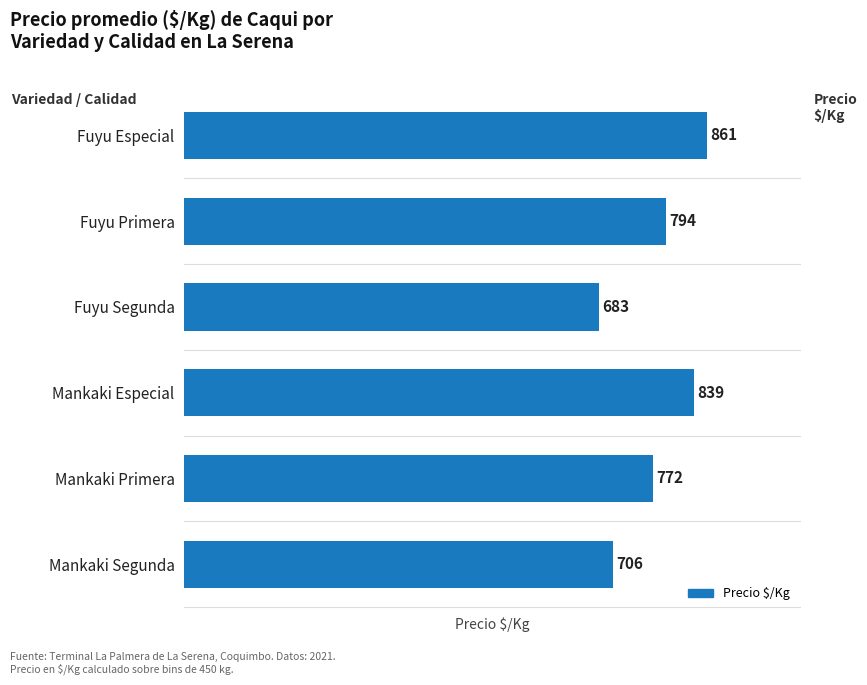

What is the minimum value shown in the chart?

683